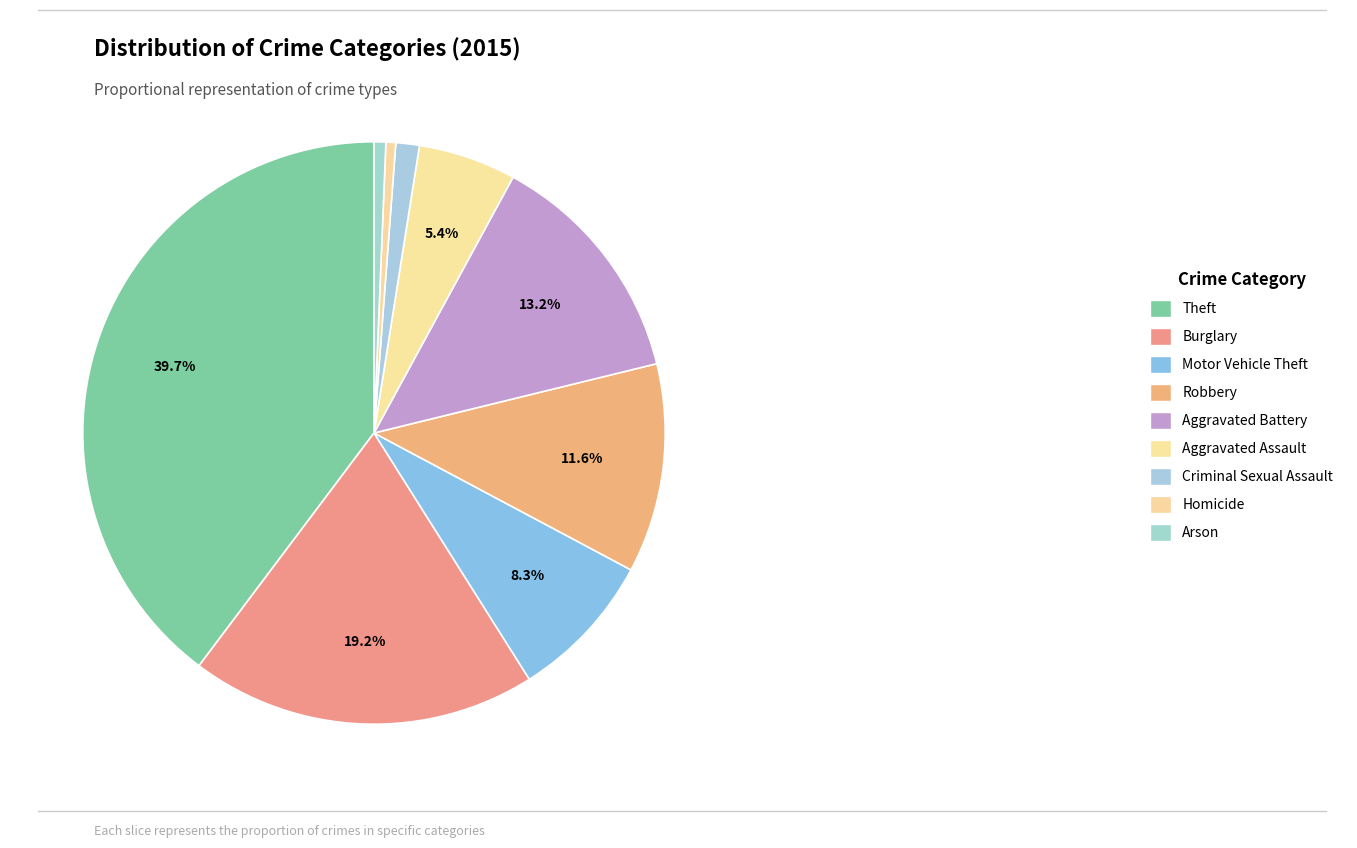

Rank the categories by value from highest to lowest.

Theft, Burglary, Aggravated Battery, Robbery, Motor Vehicle Theft, Aggravated Assault, Criminal Sexual Assault, Arson, Homicide